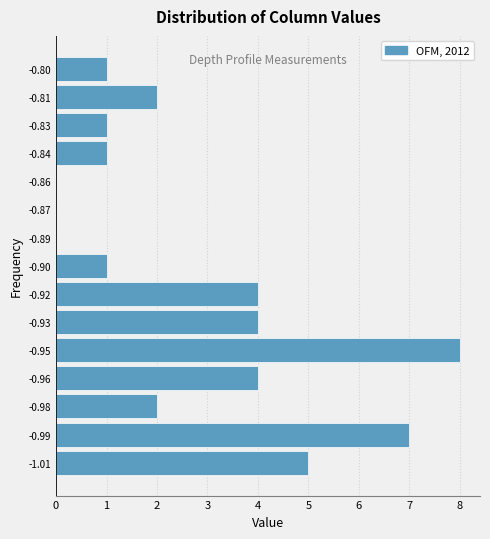

Reading top to bottom, what are all the values shown in this chart?

-0.80=1	-0.81=2	-0.83=1	-0.84=1	-0.86=0	-0.87=0	-0.89=0	-0.90=1	-0.92=4	-0.93=4	-0.95=8	-0.96=4	-0.98=2	-0.99=7	-1.01=5